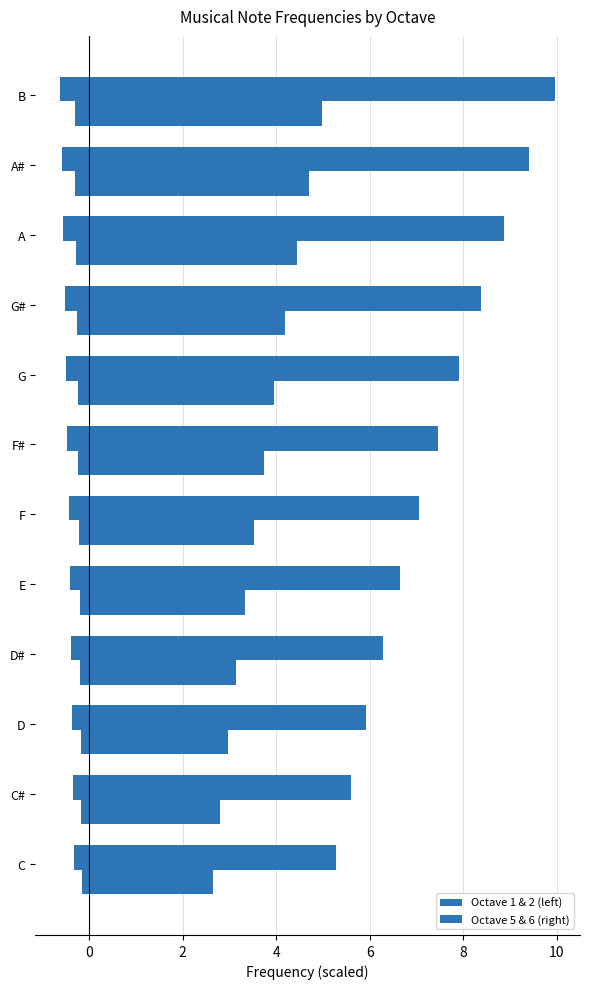

Which series has the widest spread of values?

Octave 5